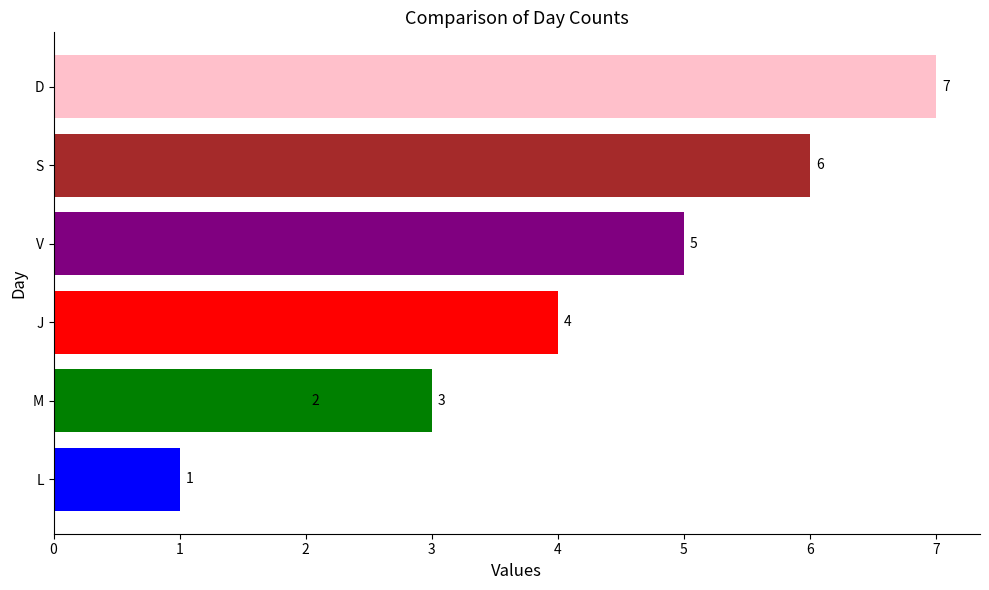

True or false: the data shows 11 at 6.

False